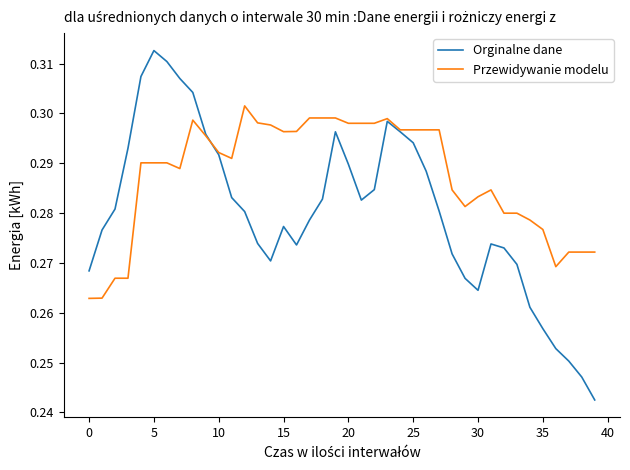

Which series has the widest spread of values?

Orginalne dane